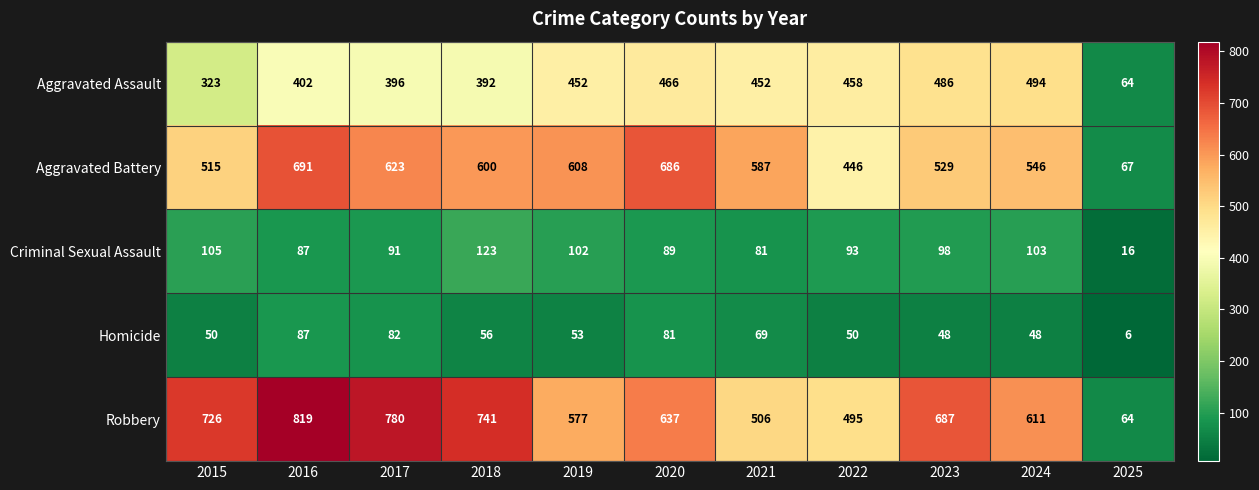

At how many categories does at least one series exceed 764?

2